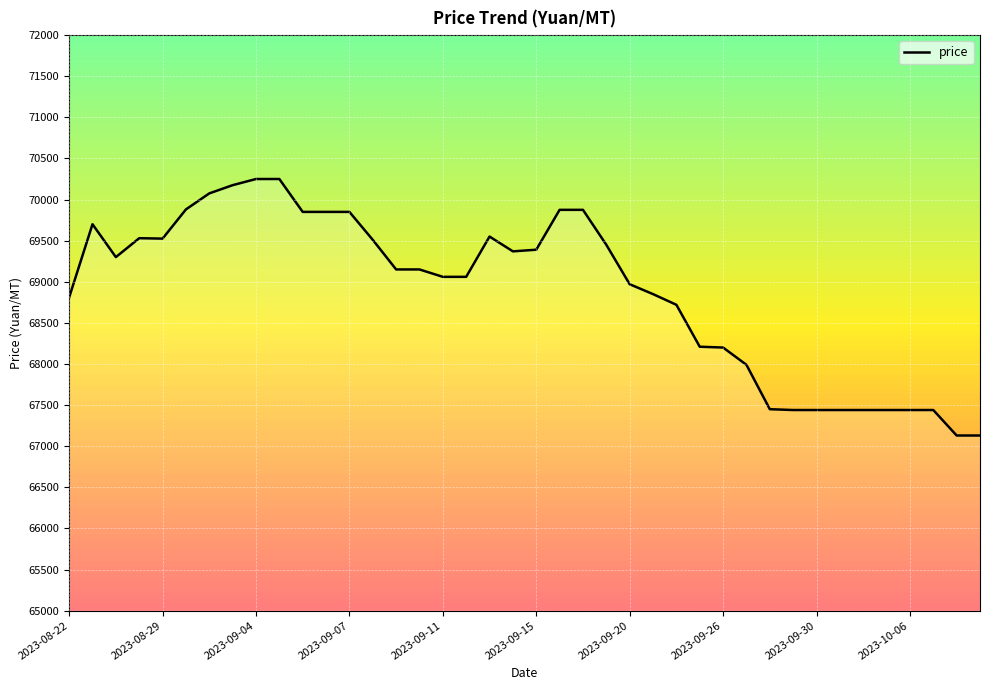

How many lines are shown in the chart?

1